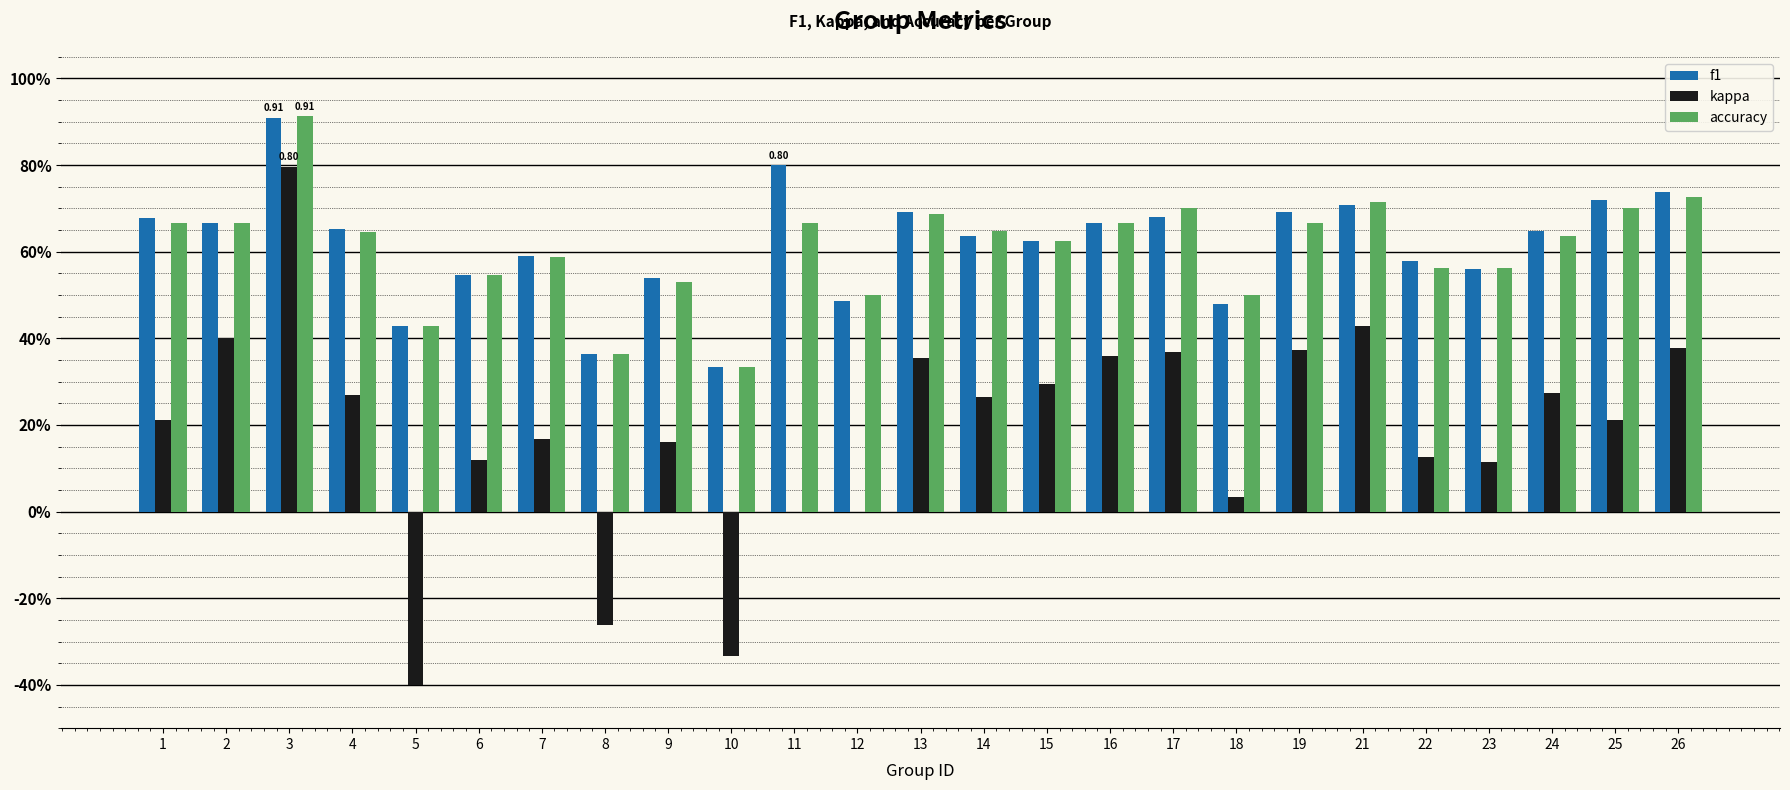

Rank the categories by kappa value from lowest to highest.

5, 10, 8, 11, 12, 18, 23, 6, 22, 9, 7, 1, 25, 14, 4, 24, 15, 13, 16, 17, 19, 26, 2, 21, 3